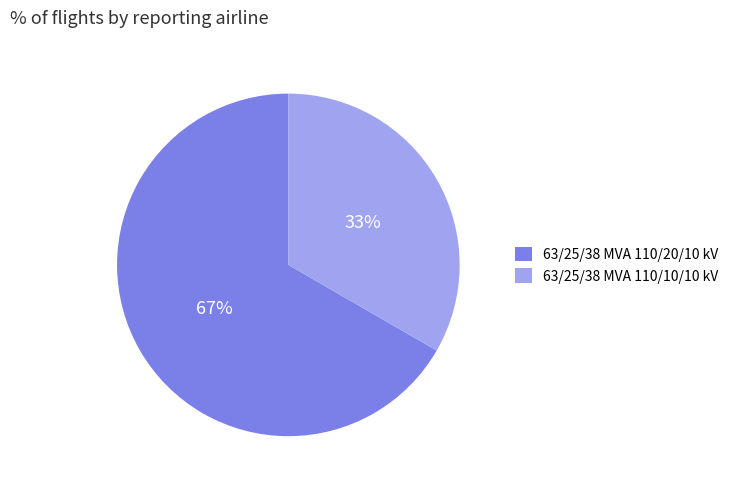

Rank the categories by value from lowest to highest.

63/25/38 MVA 110/10/10 kV, 63/25/38 MVA 110/20/10 kV